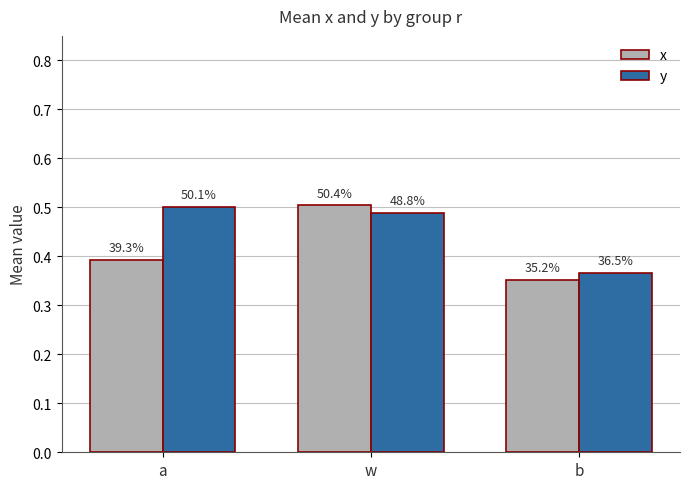

Does the chart contain stacked bars?

No